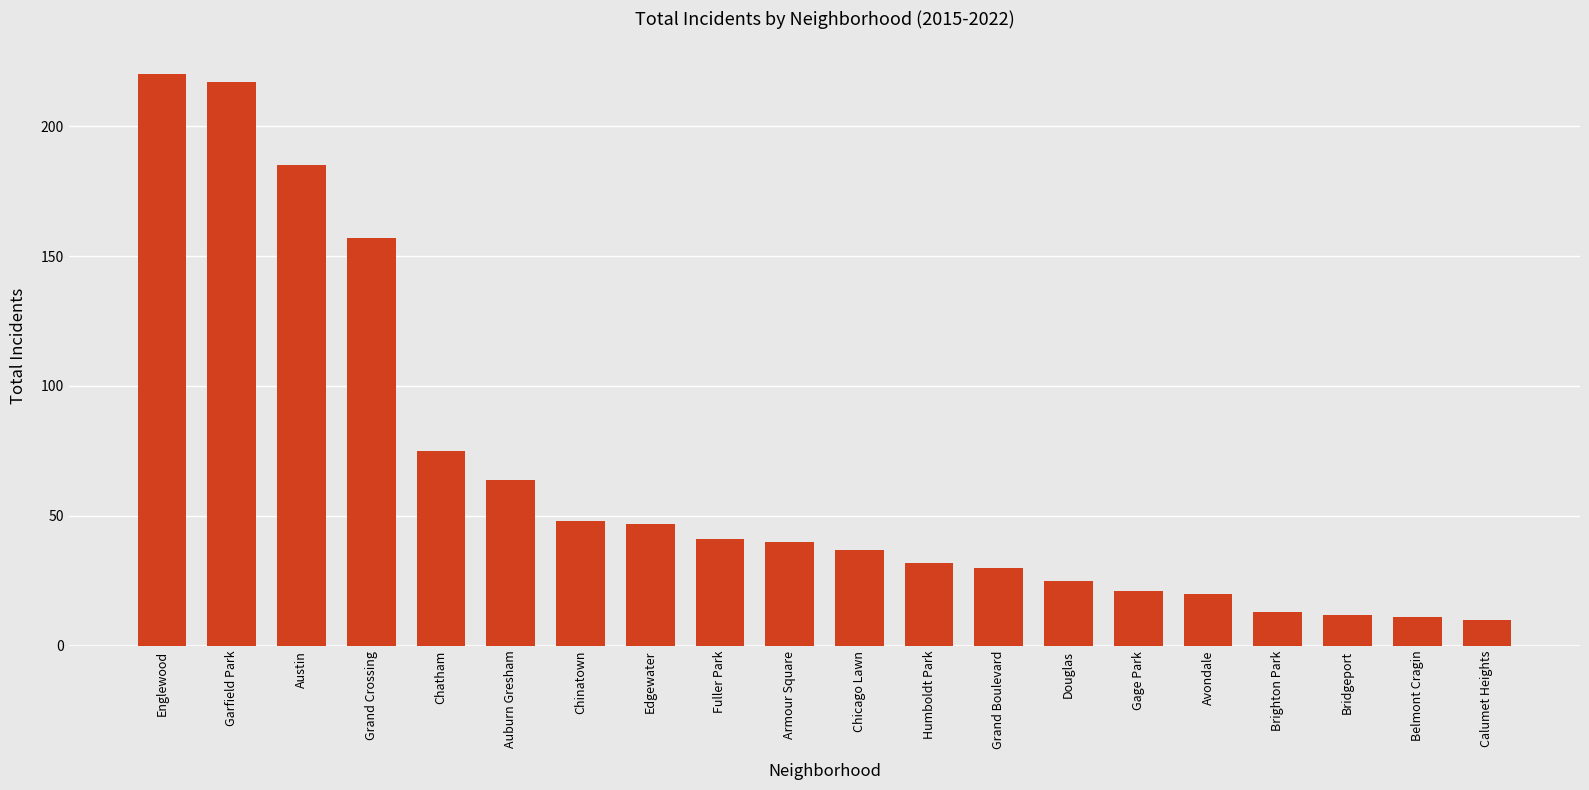

What is the value of the 4th bar from the left?

157